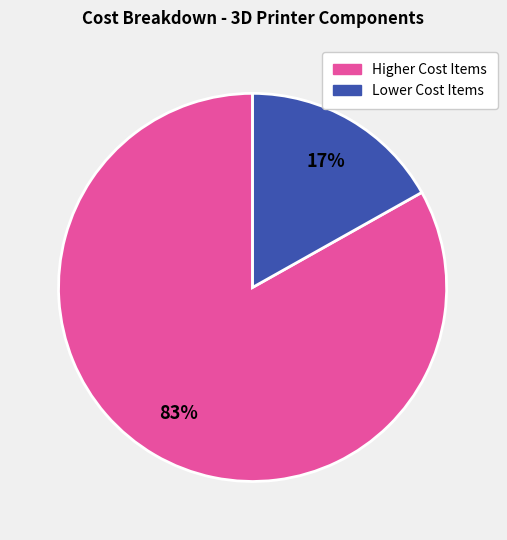

Rank the categories by value from lowest to highest.

Lower Cost Items, Higher Cost Items